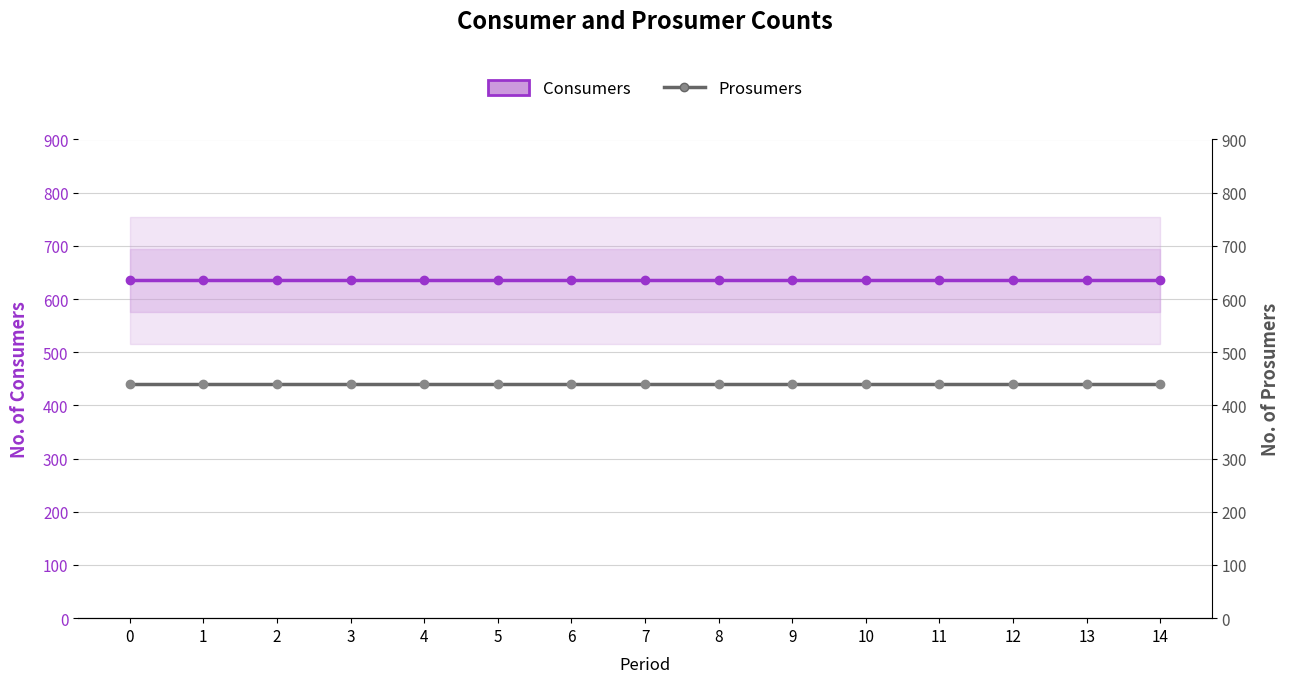

True or false: Consumers and Prosumers intersect in this chart.

False